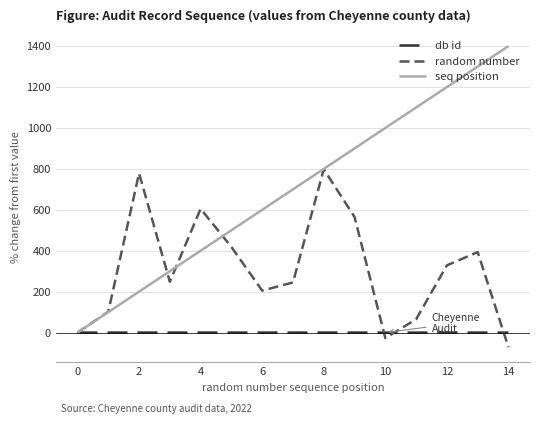

Rank the series by their maximum value, from lowest to highest.

db id, random number, seq position